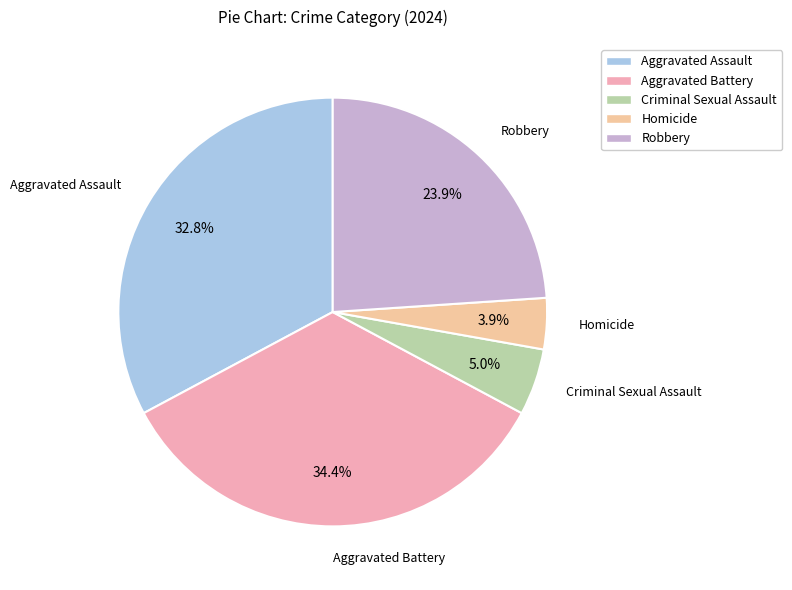

Does any single category account for the majority?

No